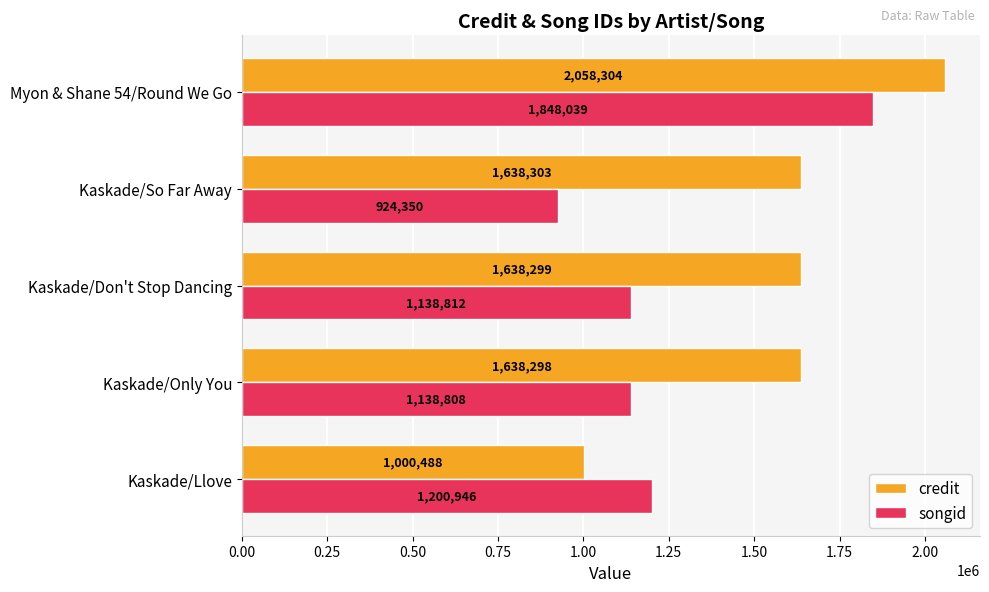

How many data points does each series have?

5